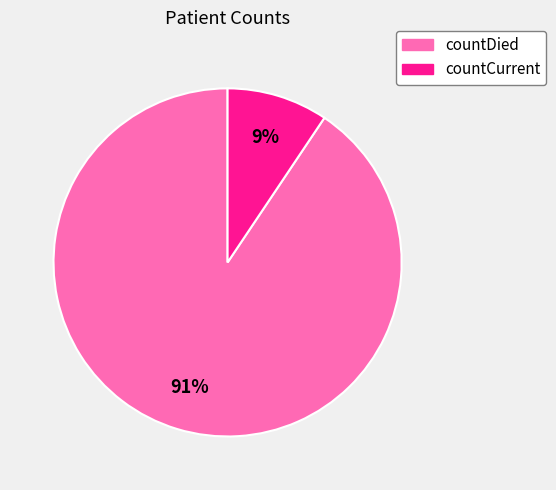

To the nearest percent, what is the combined percentage of countCurrent and countDied?

100%